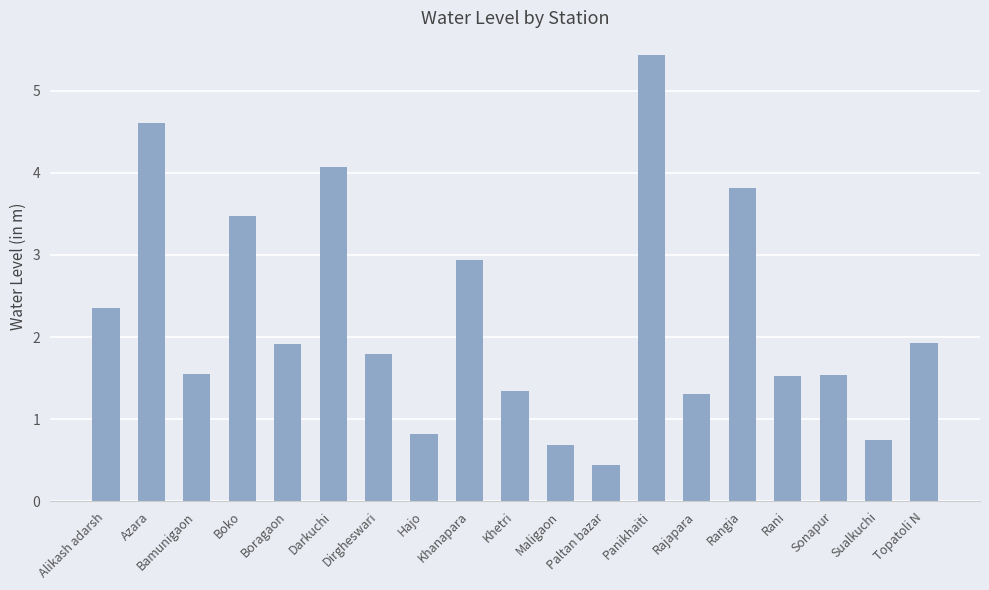

What value does the data have at Rani?

1.5